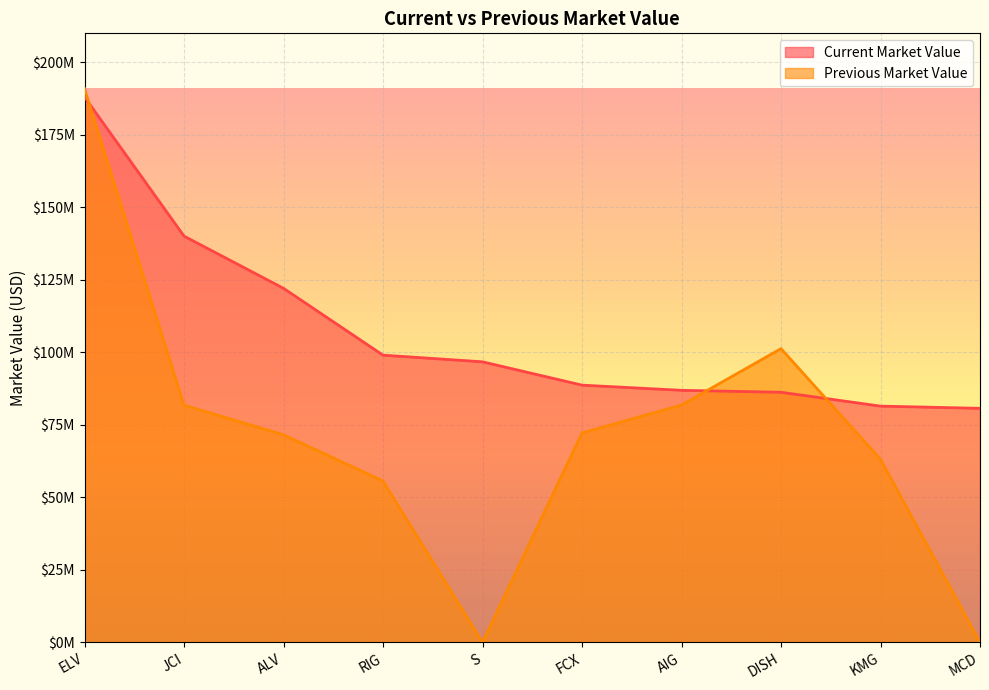

What is the difference between the maximum and minimum values in the Current Market Value series?

107329000